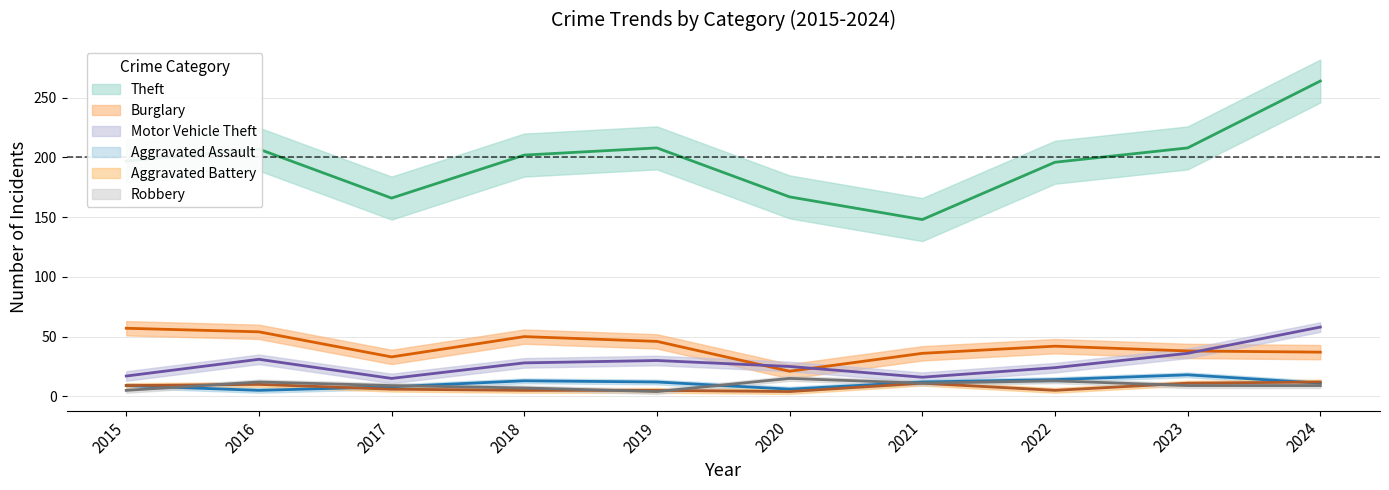

What is the lowest value of the Motor Vehicle Theft series?

15